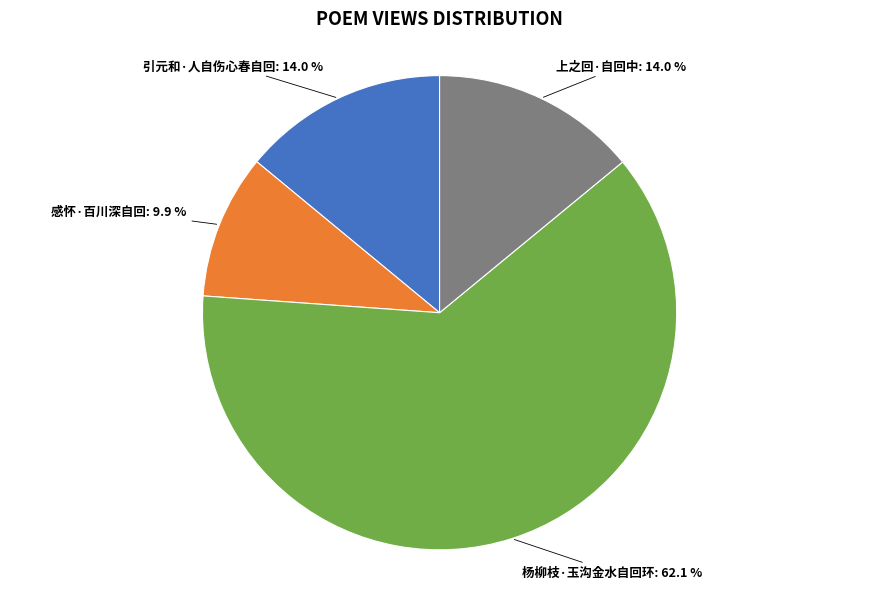

Does any single category account for the majority?

Yes